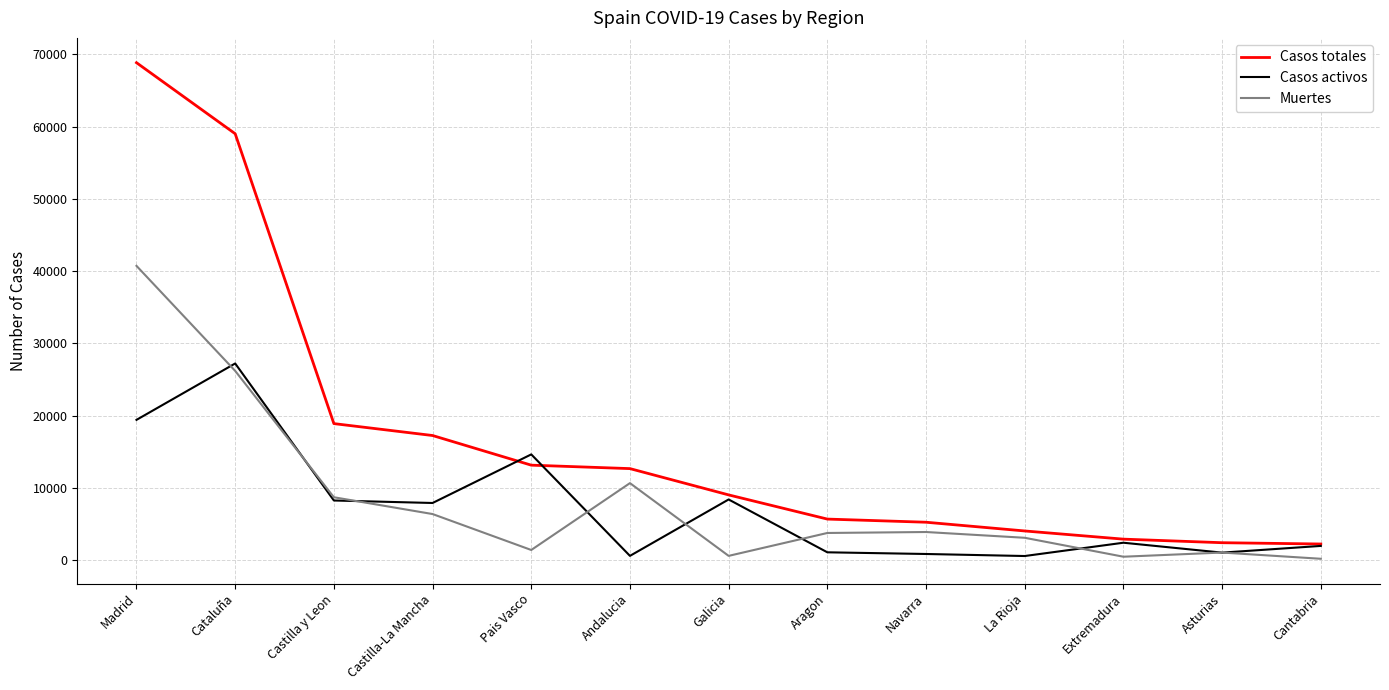

Which series has the widest spread of values?

Casos totales